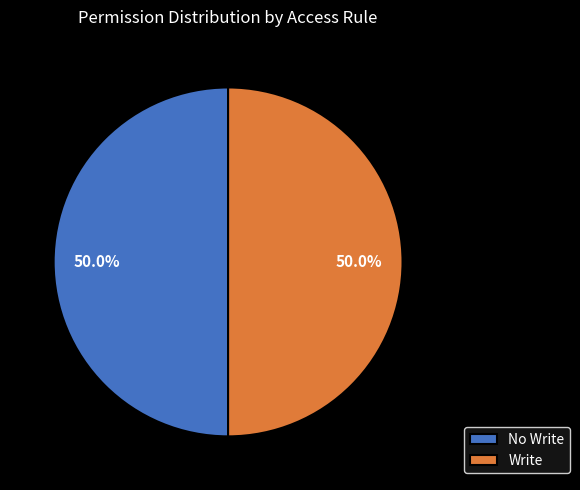

Count the number of slices in the pie.

2